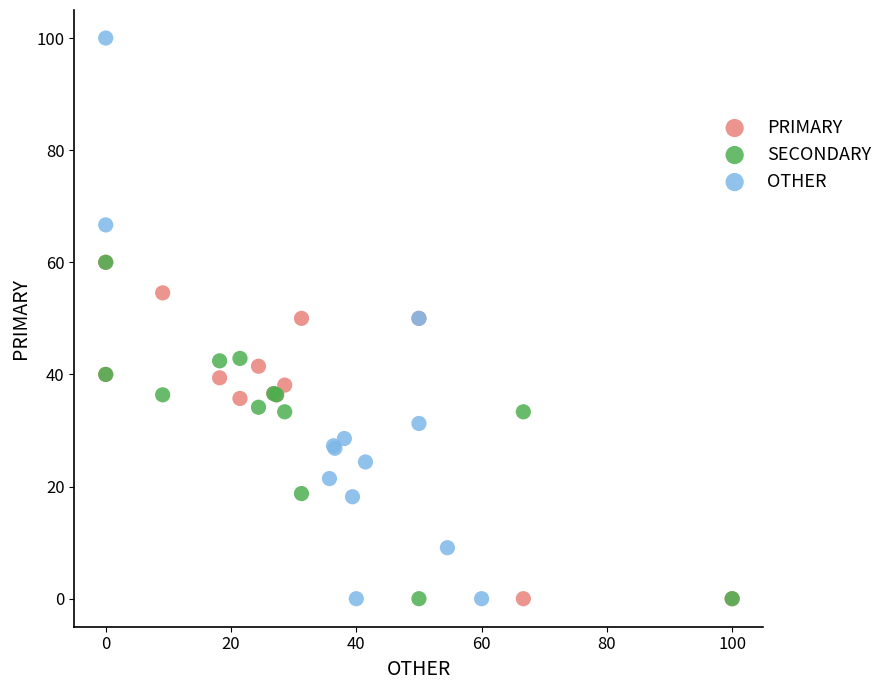

Which series has the widest spread of Y values?

OTHER